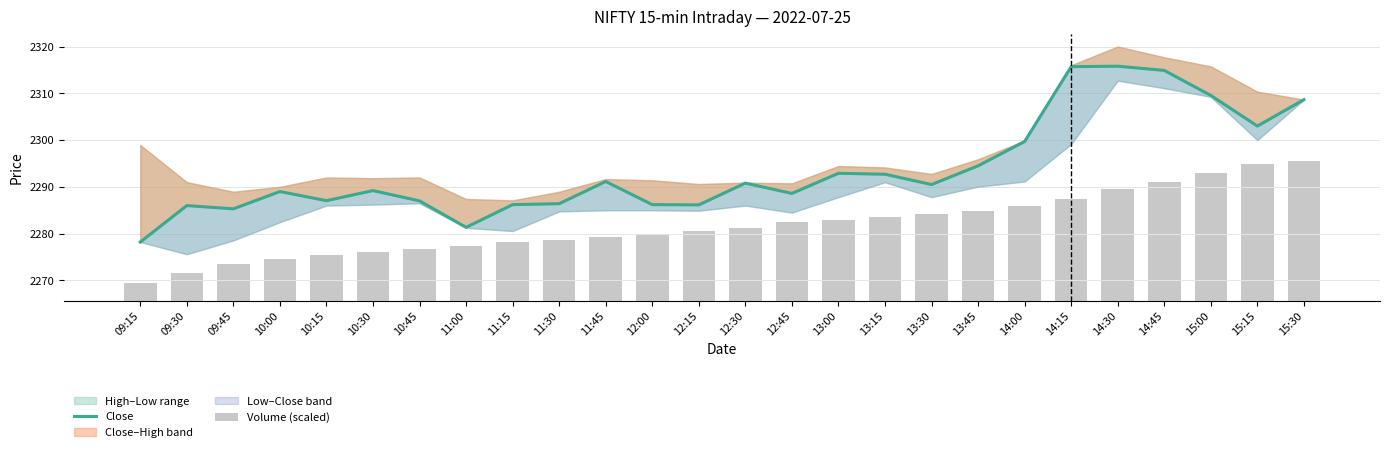

Which series has the largest total across all categories?

Close